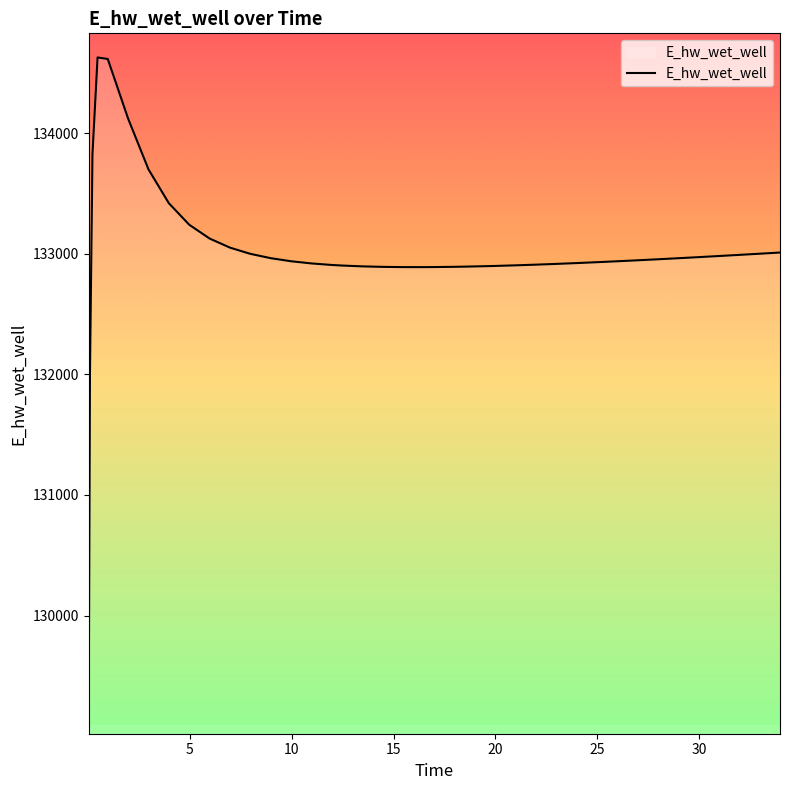

What is the difference between the maximum and minimum values?

5557.6